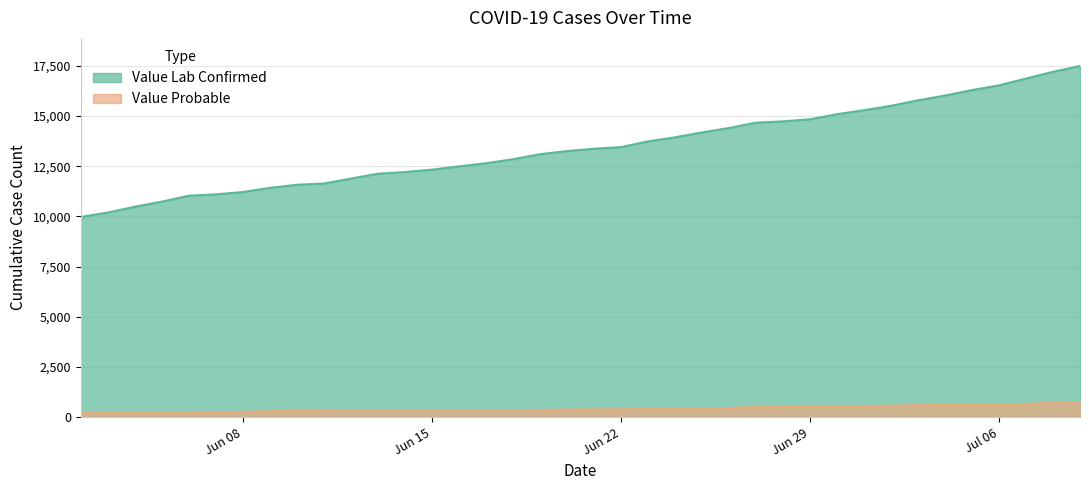

Between 2020-06-20 and 2020-06-02, which is larger?

2020-06-20